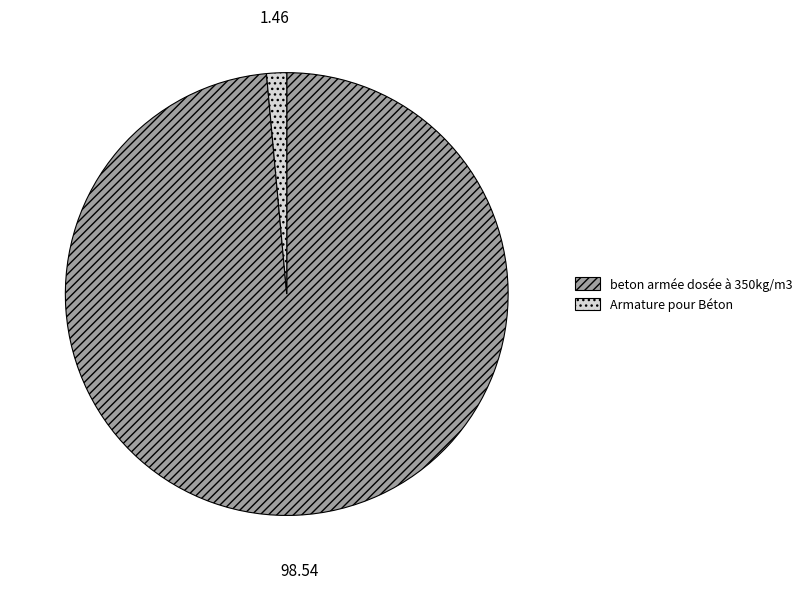

What is the smallest slice in the pie chart?

Armature pour Béton